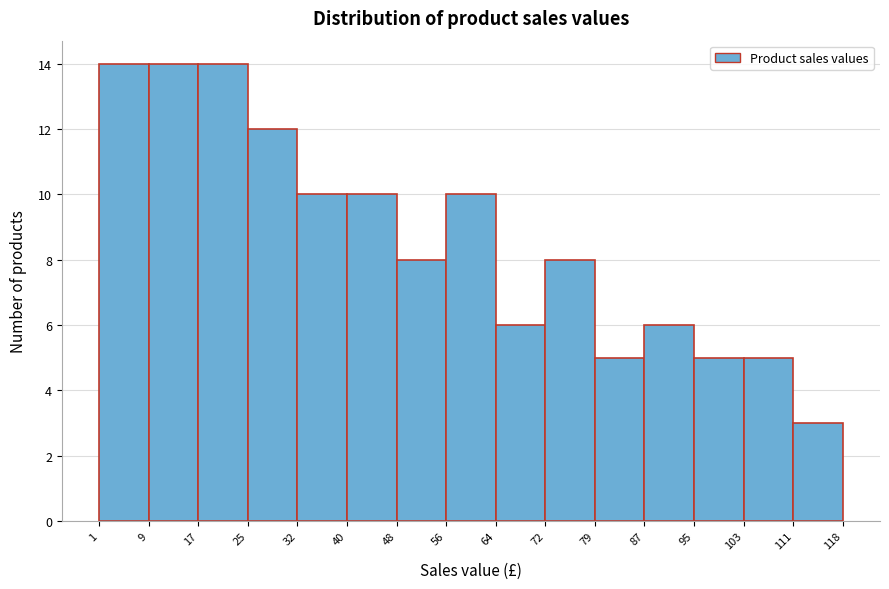

Reading left to right, transcribe this chart: for each bar, give the range it covers on the x-axis and its height. The values are not printed on the chart, so give them approximately, as read against the axis.

1 to 9: 14
9 to 17: 14
17 to 25: 14
25 to 32: 12
32 to 40: 10
40 to 48: 10
48 to 56: 8
56 to 64: 10
64 to 72: 6
72 to 79: 8
79 to 87: 5
87 to 95: 6
95 to 103: 5
103 to 111: 5
111 to 118: 3